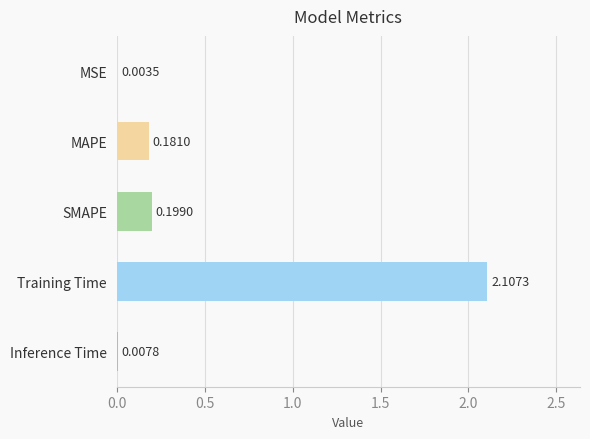

Which has a higher value, Training Time or MSE?

Training Time